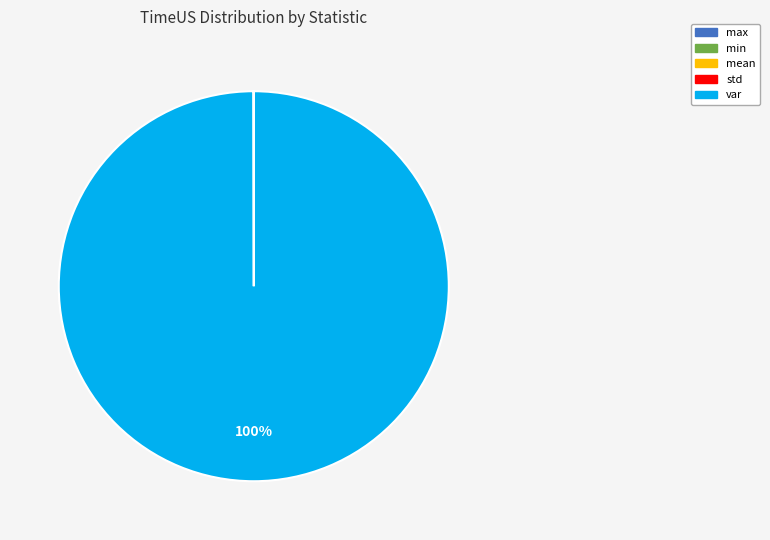

To the nearest percent, what is the difference between the largest and smallest slice percentages?

100%